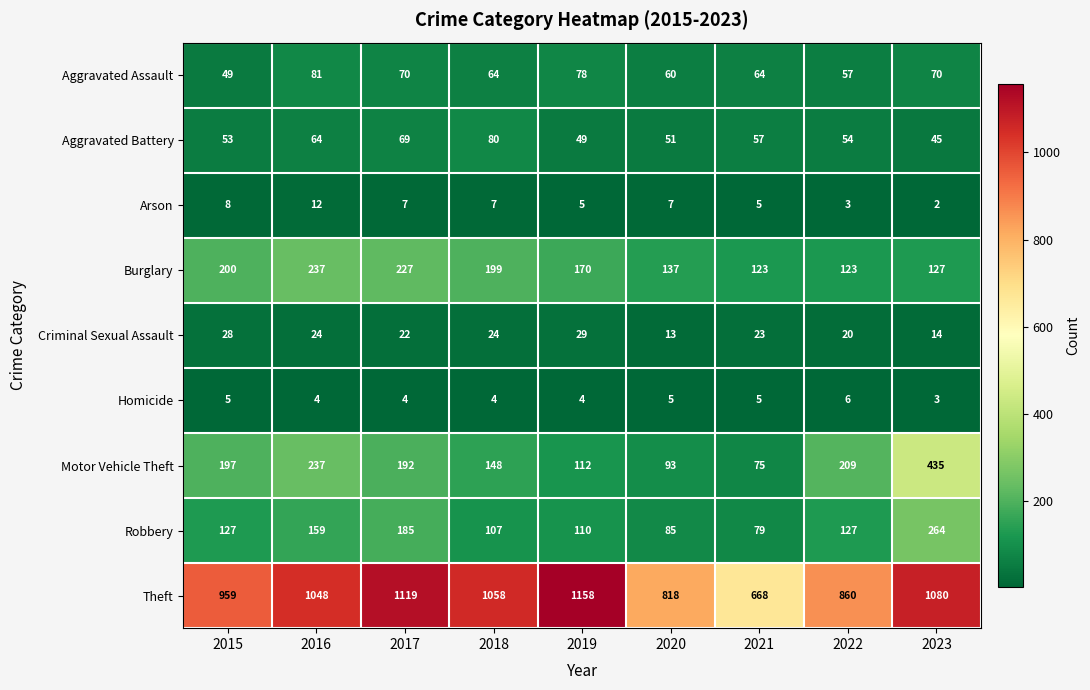

What is the approximate value of Criminal Sexual Assault at 2020, to the nearest 10?

10